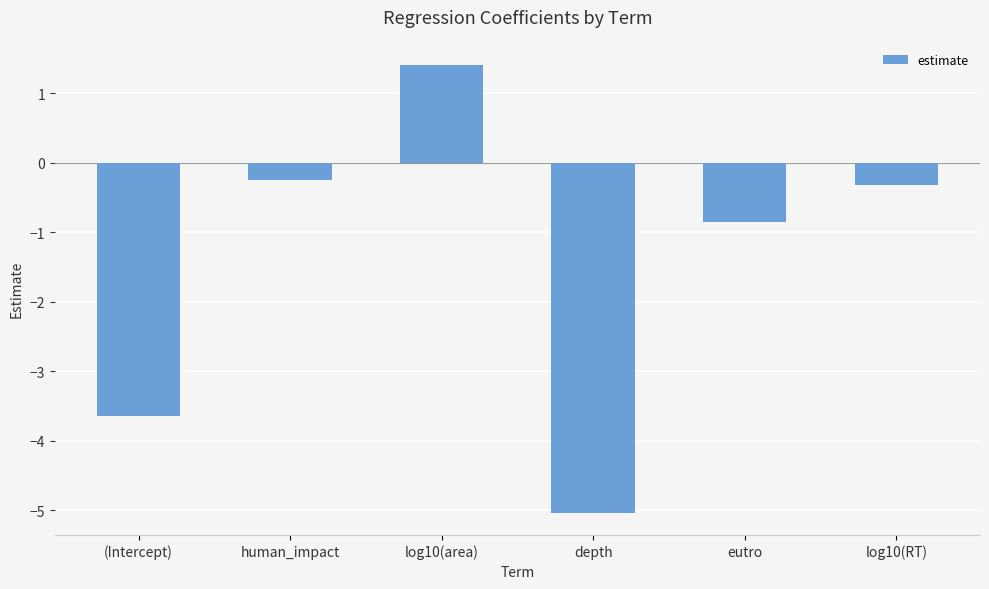

Count the number of data series in this chart.

1